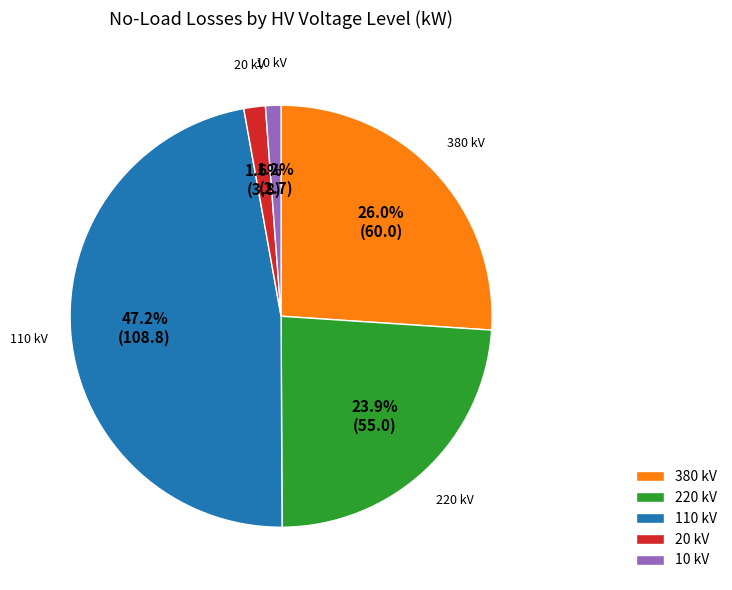

Between 20 kV and 380 kV, which is larger?

380 kV